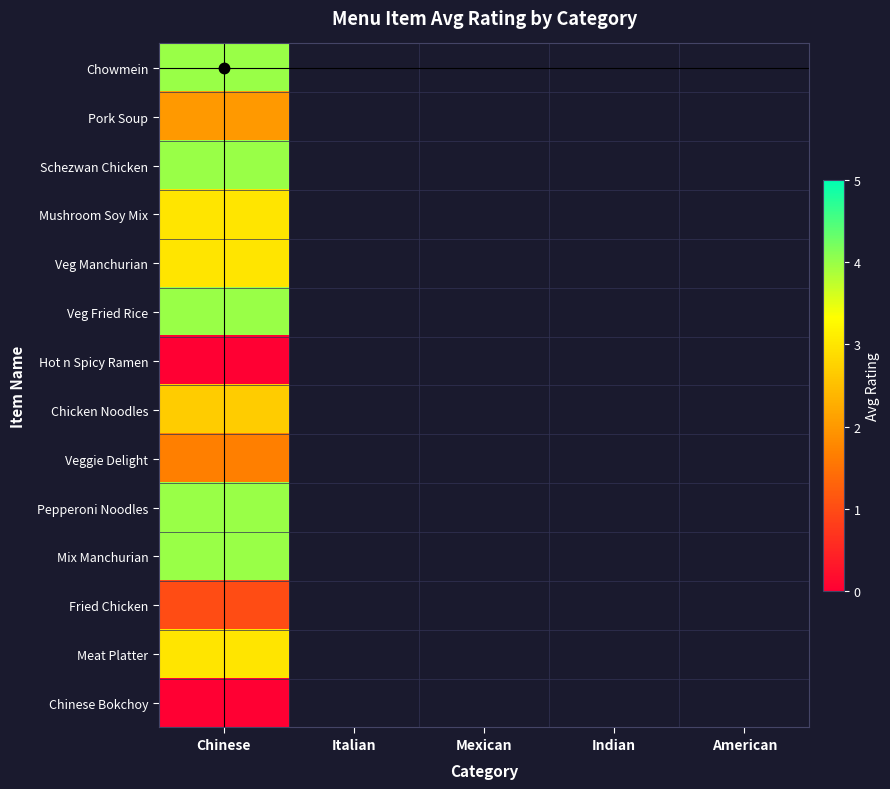

List the labels in order of Mix Manchurian value, largest first.

Chinese, Italian, Mexican, Indian, American